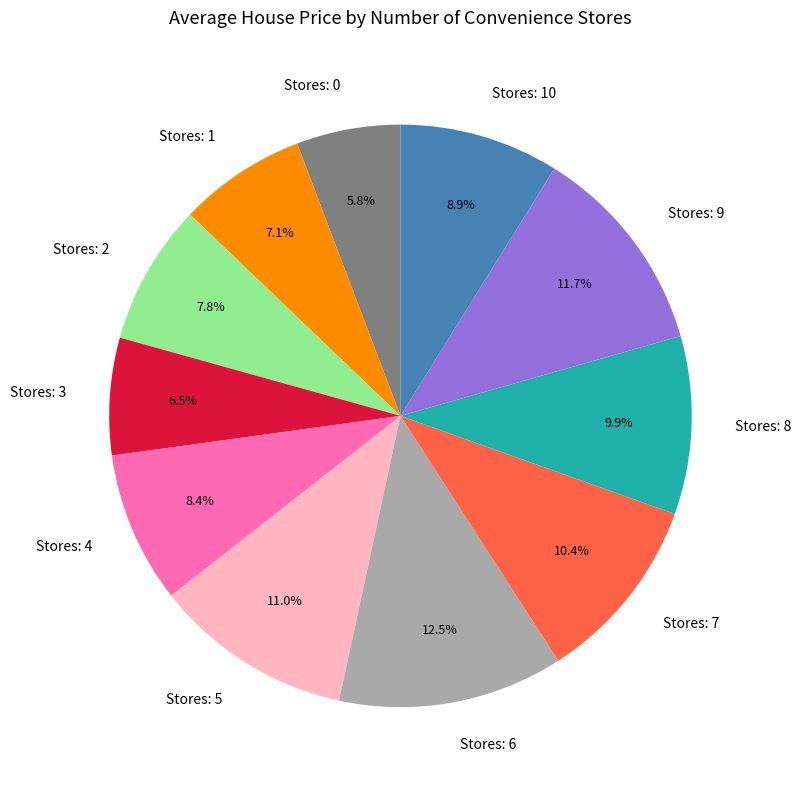

How much of the chart is everything except Stores: 5?

89.0%